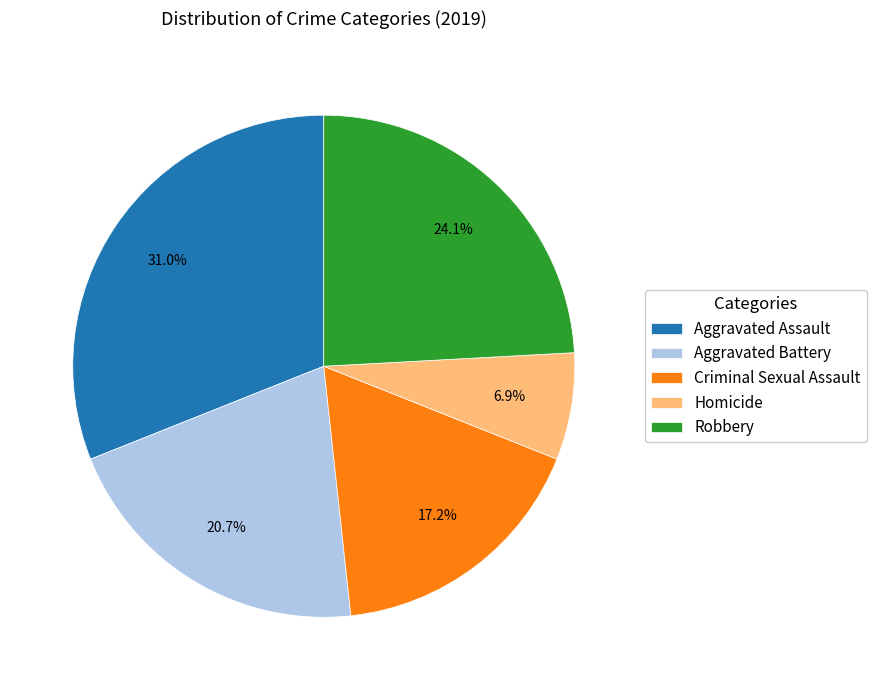

Approximately how many times larger is the value at Aggravated Assault compared to Robbery?

1.3